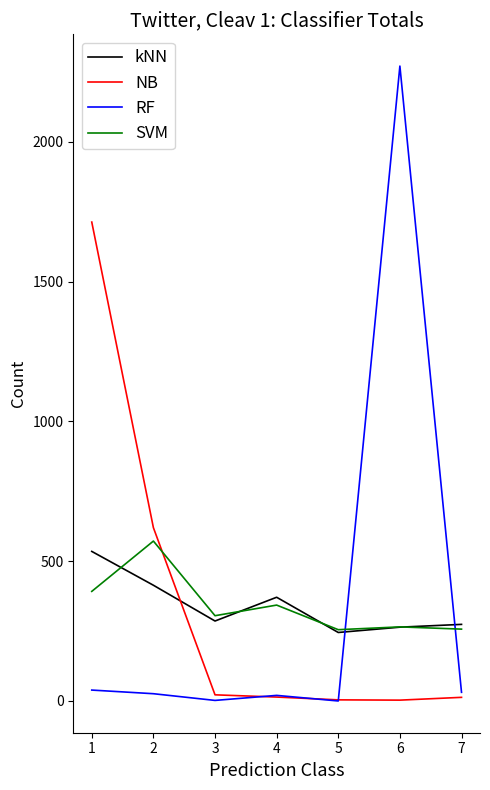

Which series has the largest range (max minus min)?

RF